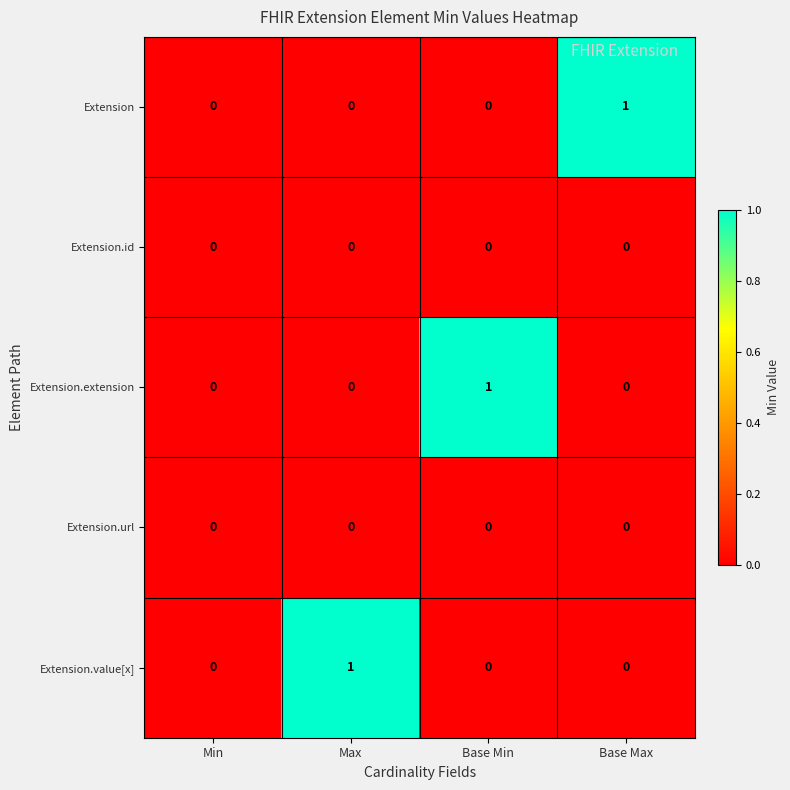

True or false: Extension.url has a value of 0 at Base Max.

True